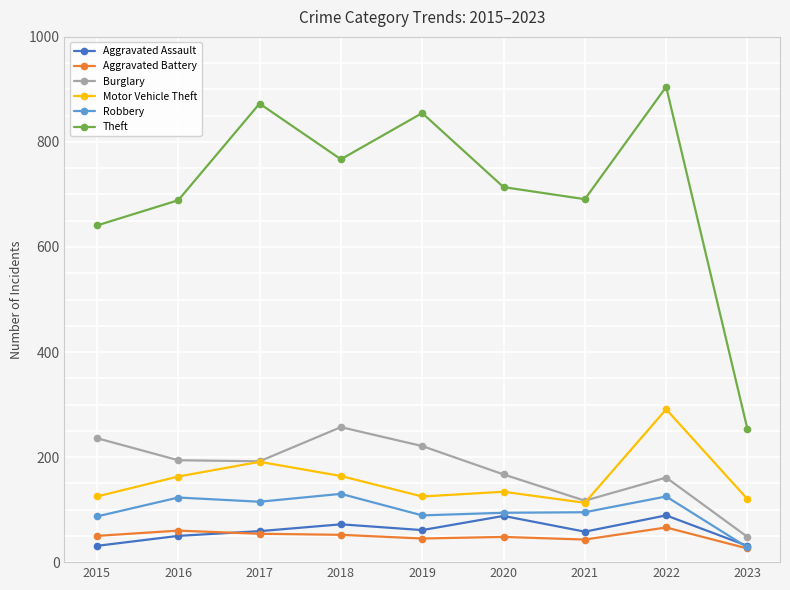

At which label does Burglary reach its peak?

2018